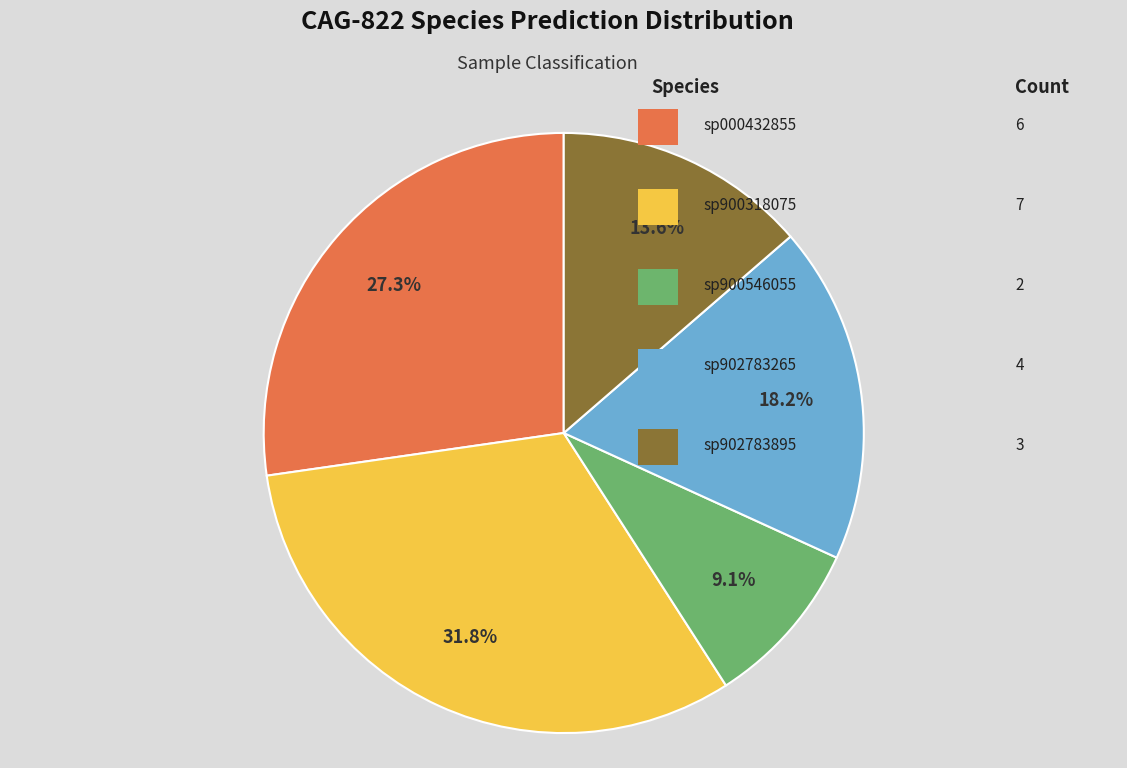

Does any single category account for the majority?

No